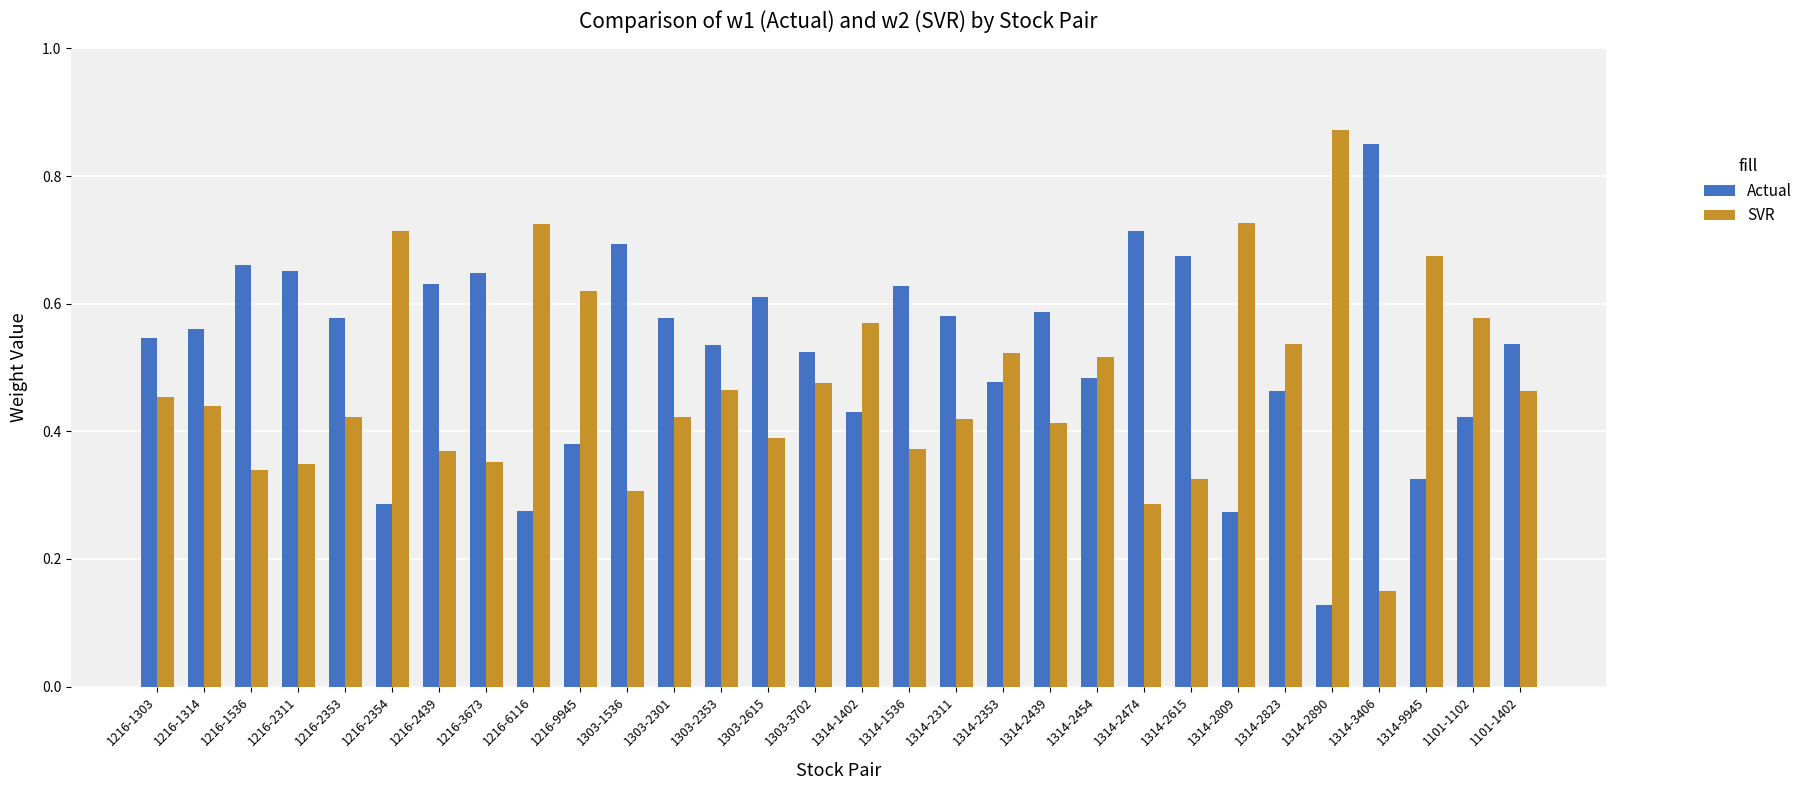

At which label does Actual reach its peak?

1314-3406